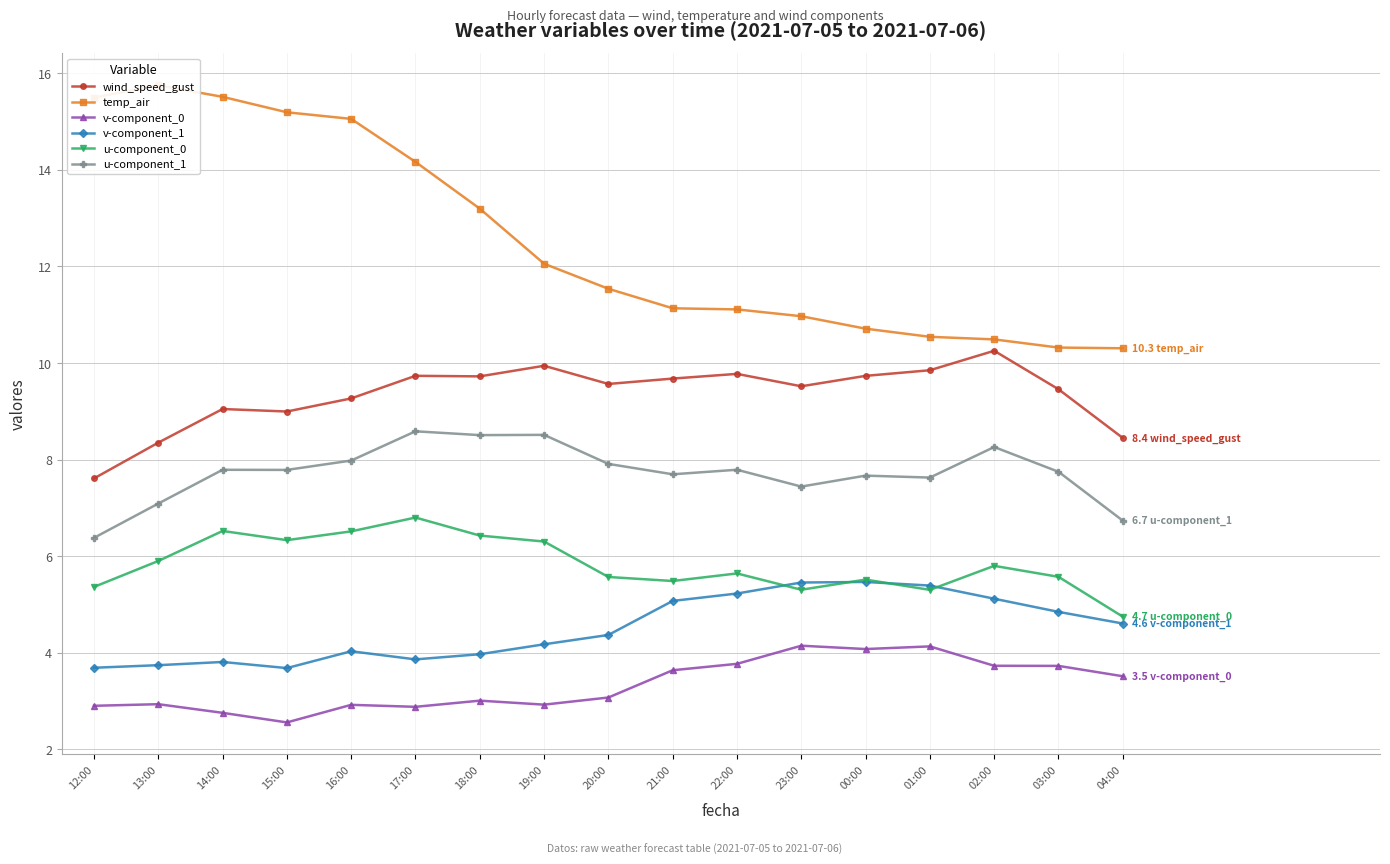

True or false: v-component_0 and u-component_0 intersect in this chart.

False